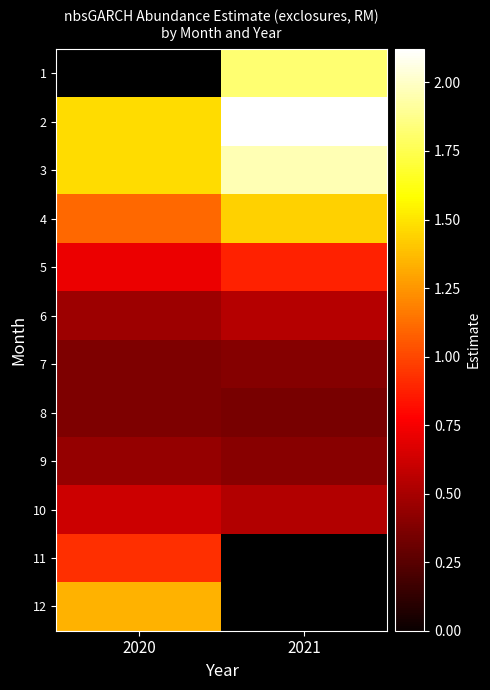

True or false: 7 has a value of 0.2 at 2020.

False